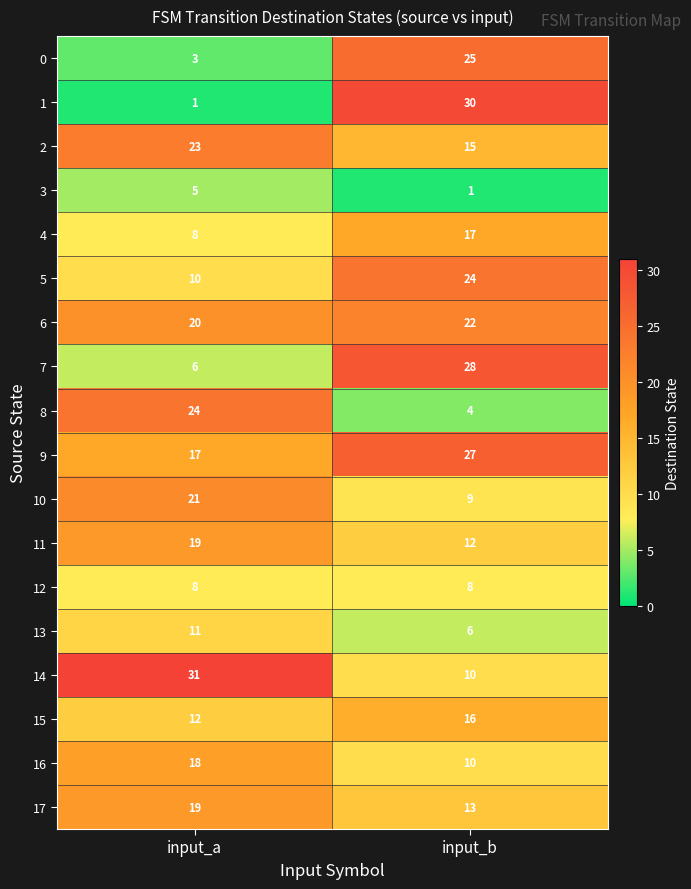

How many series are shown in this chart?

18